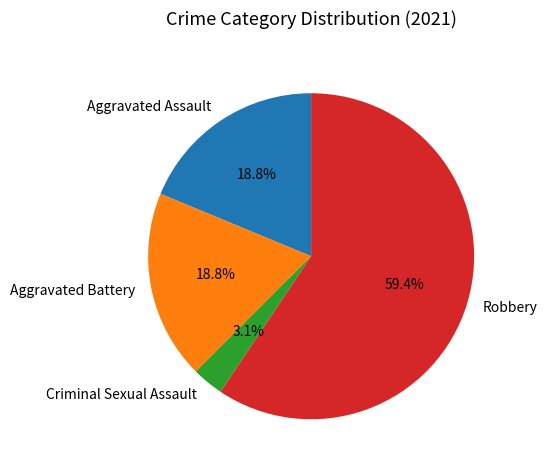

To the nearest percent, what percentage of the pie is Aggravated Battery?

19%